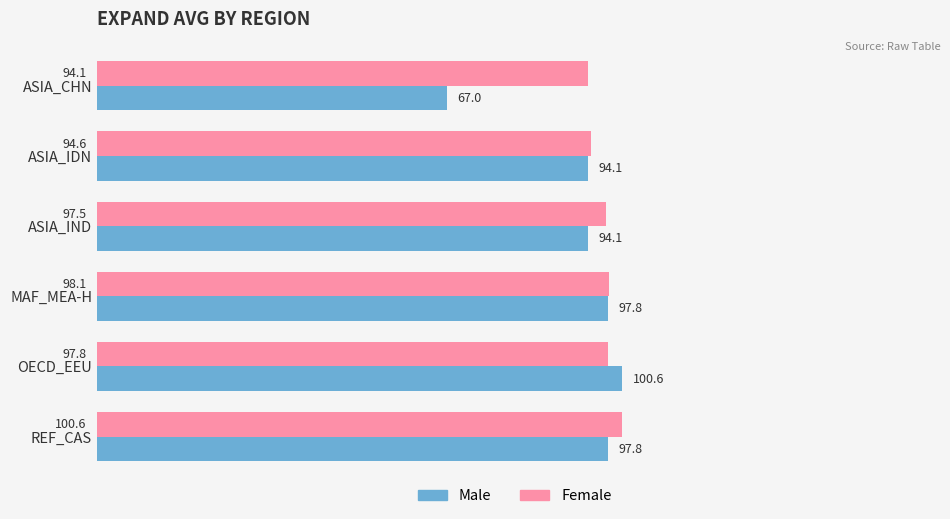

What is the minimum value shown in the chart?

67.0